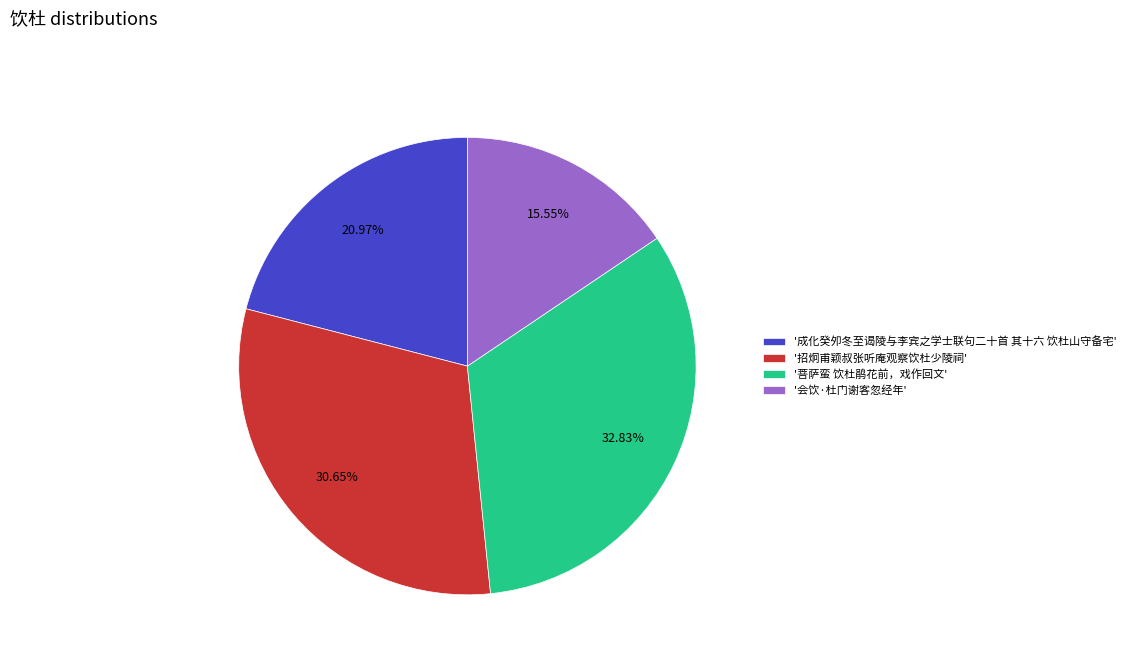

How many segments does this pie chart have?

4